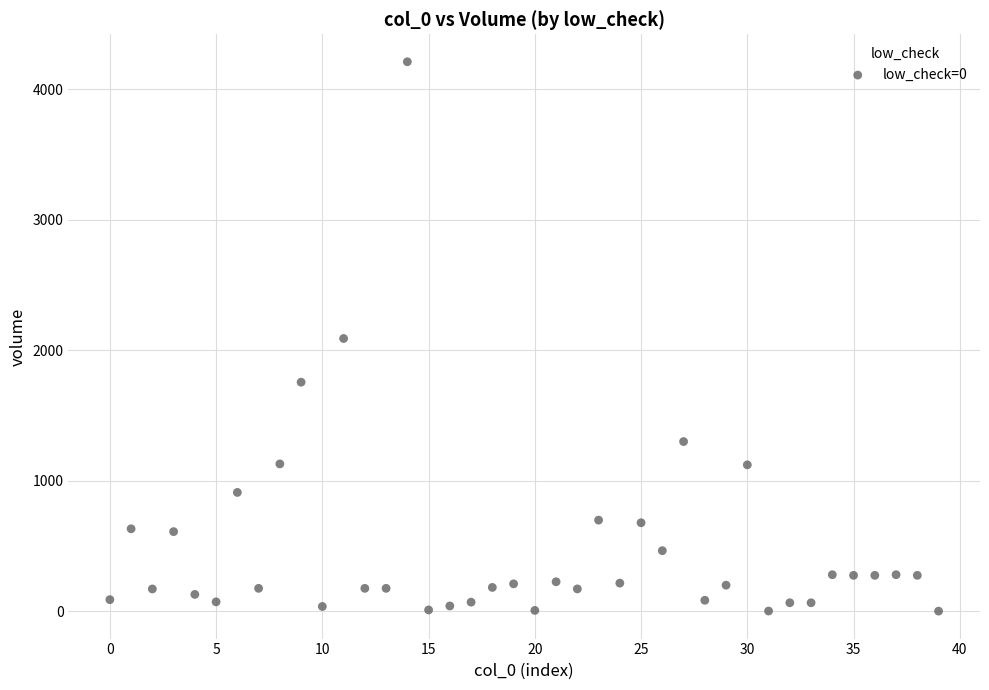

What is the range of Y values (max minus min)?

4209.0